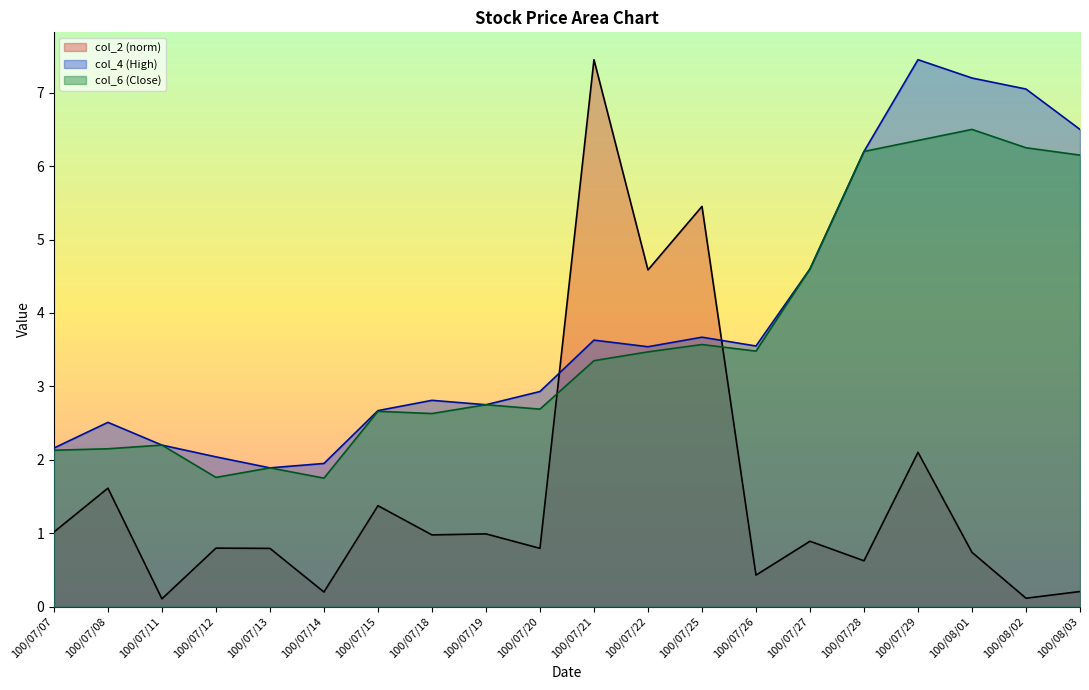

What is the value of the col_4 point at the 17th from the left?

7.5